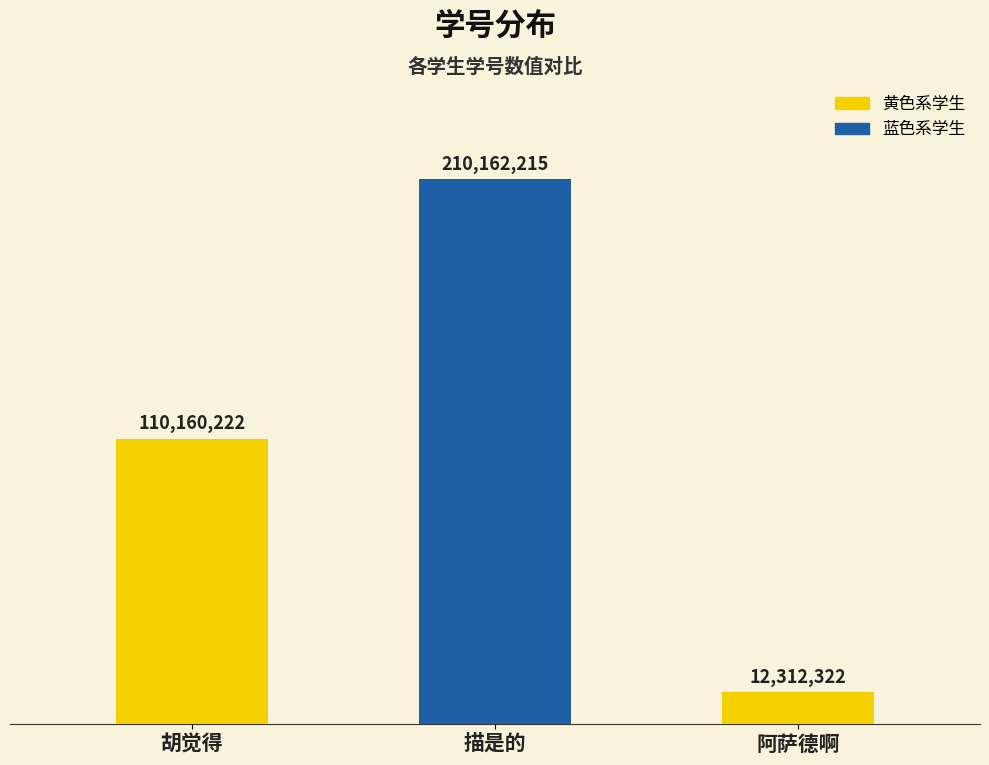

Rank the categories by value from highest to lowest.

描是的, 胡觉得, 阿萨德啊